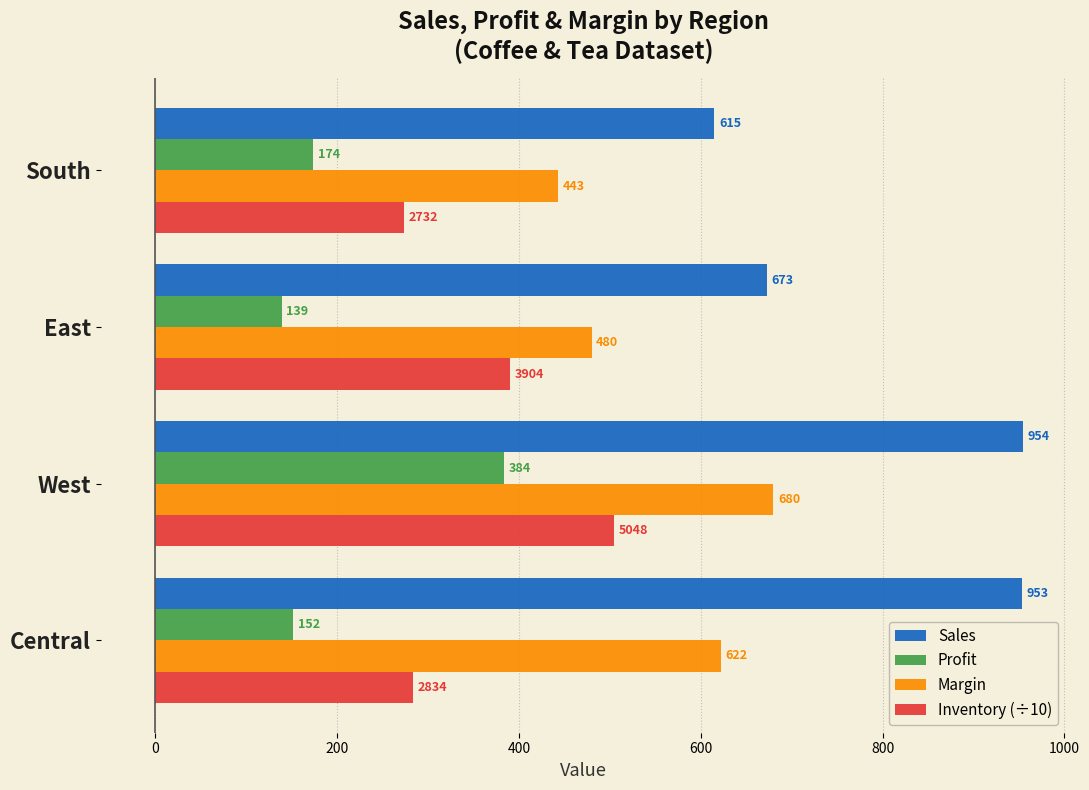

What are all the series names shown in the legend?

Sales, Profit, Margin, Inventory (÷10)